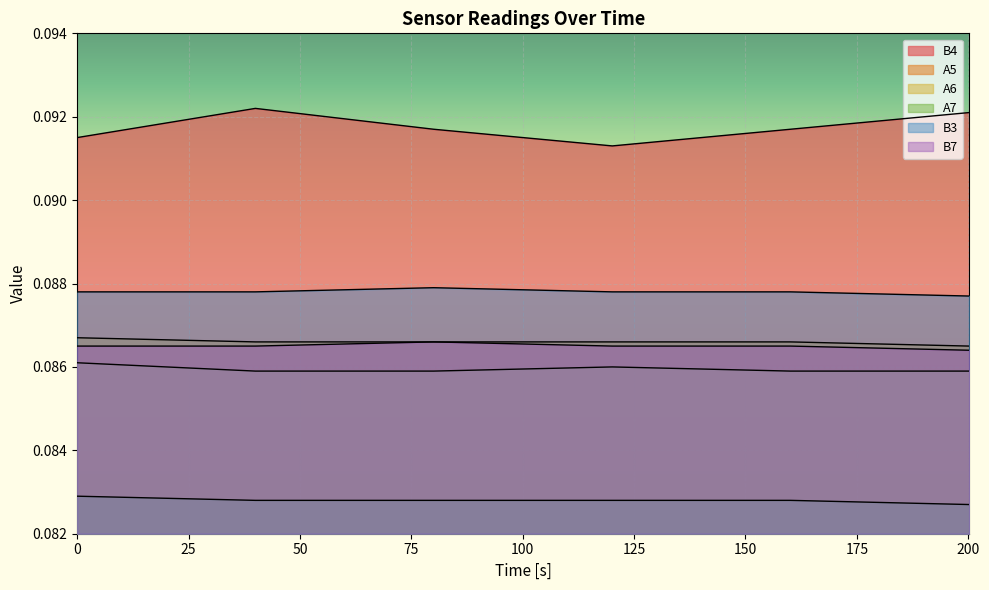

Reading right to left, extract all data points from this chart.

B4: 200.2=0.1	160.1=0.1	120.1=0.1	80=0.1	40=0.1	0=0.1
A5: 200.2=0.1	160.1=0.1	120.1=0.1	80=0.1	40=0.1	0=0.1
A6: 200.2=0.1	160.1=0.1	120.1=0.1	80=0.1	40=0.1	0=0.1
A7: 200.2=0.1	160.1=0.1	120.1=0.1	80=0.1	40=0.1	0=0.1
B3: 200.2=0.1	160.1=0.1	120.1=0.1	80=0.1	40=0.1	0=0.1
B7: 200.2=0.1	160.1=0.1	120.1=0.1	80=0.1	40=0.1	0=0.1